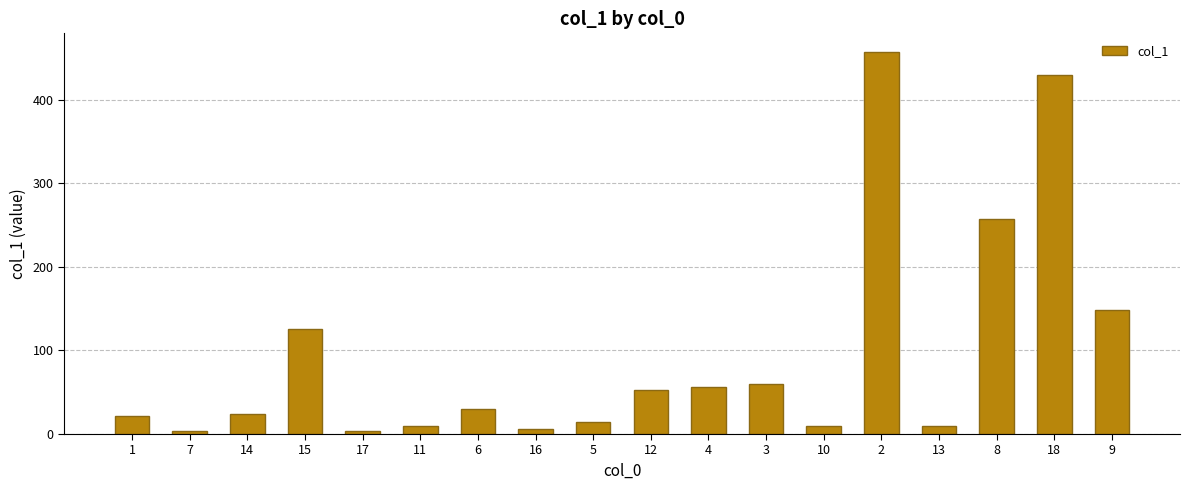

True or false: the data shows 24.3 at 14.

True